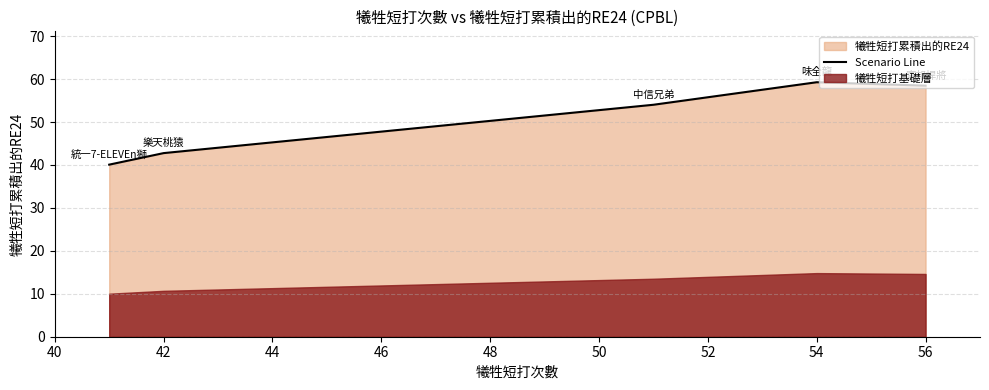

What is the lowest value of the Scenario Line series?

40.1